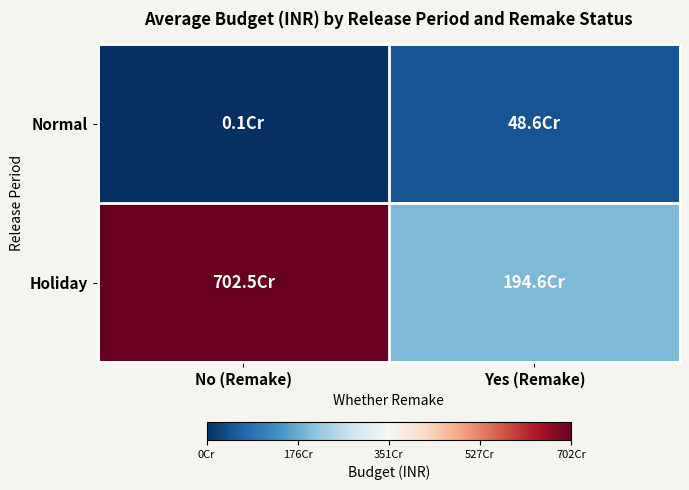

What is the spread (max minus min) of values at Yes (Remake)?

1460220000